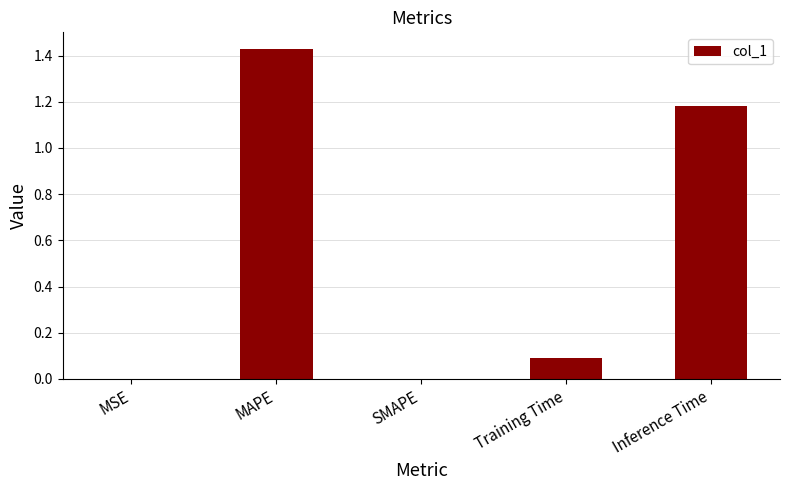

Reading right to left, list all the values displayed in this chart.

1.2	0.1	0.0	1.4	0.0